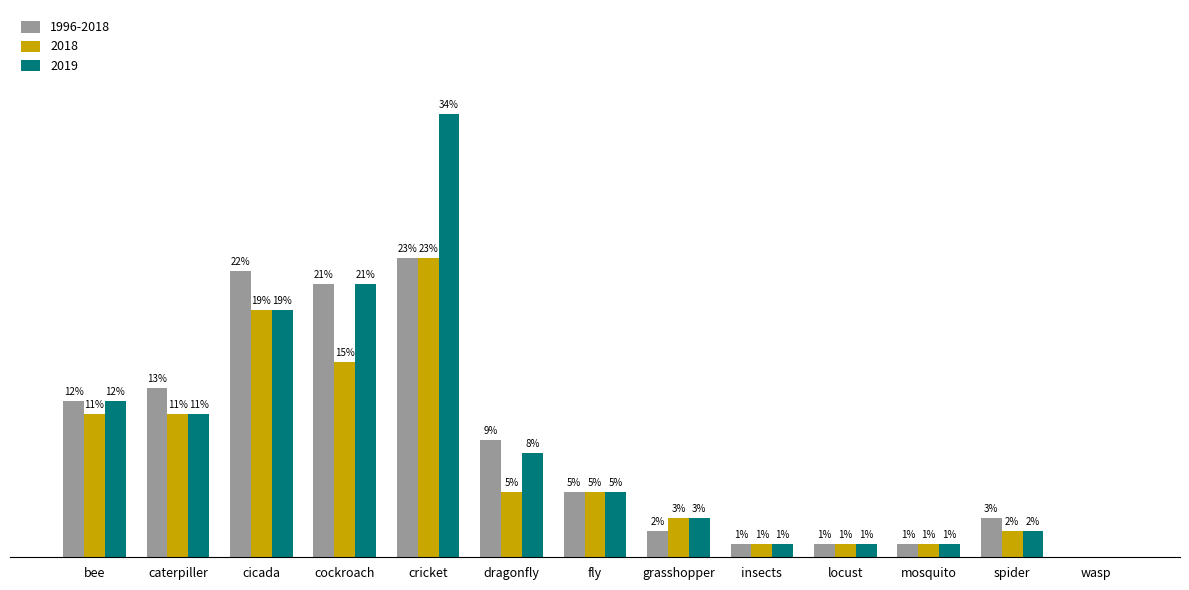

Is the value of 2018 at cicada greater than the value of 2019 at cricket?

No